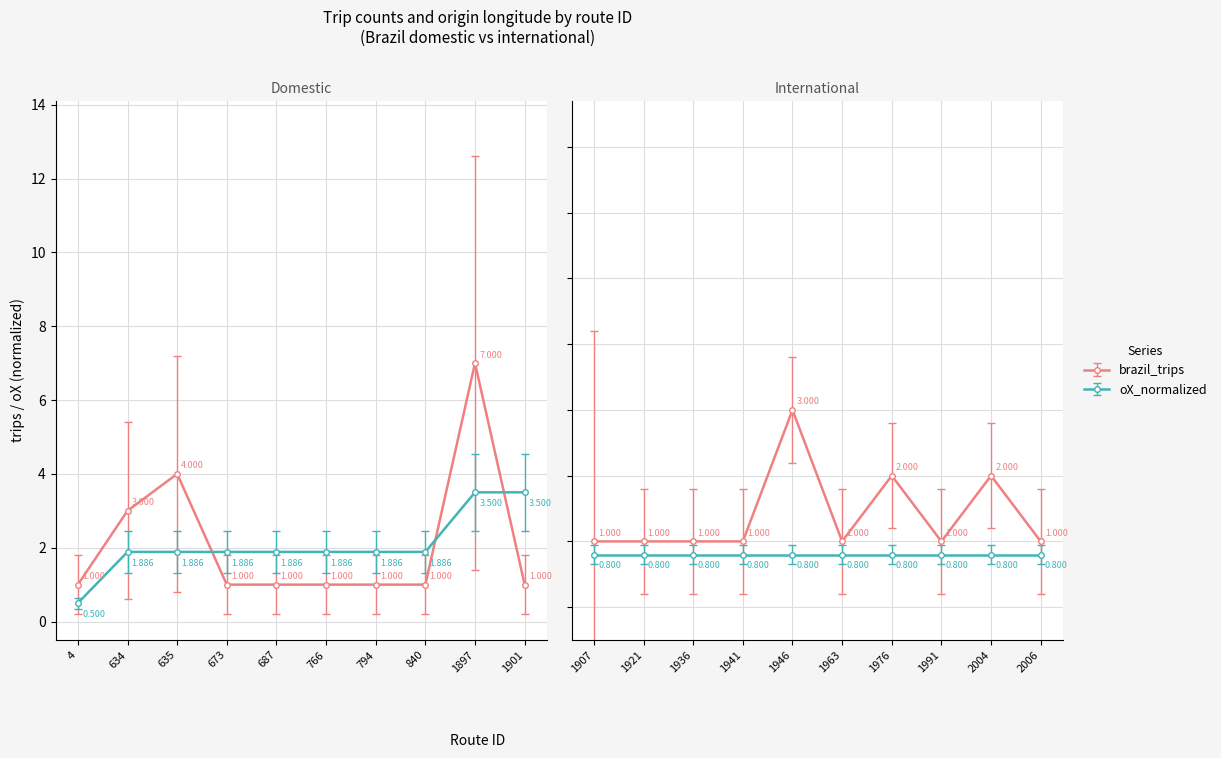

At which category is the sum across all series the highest?

1897